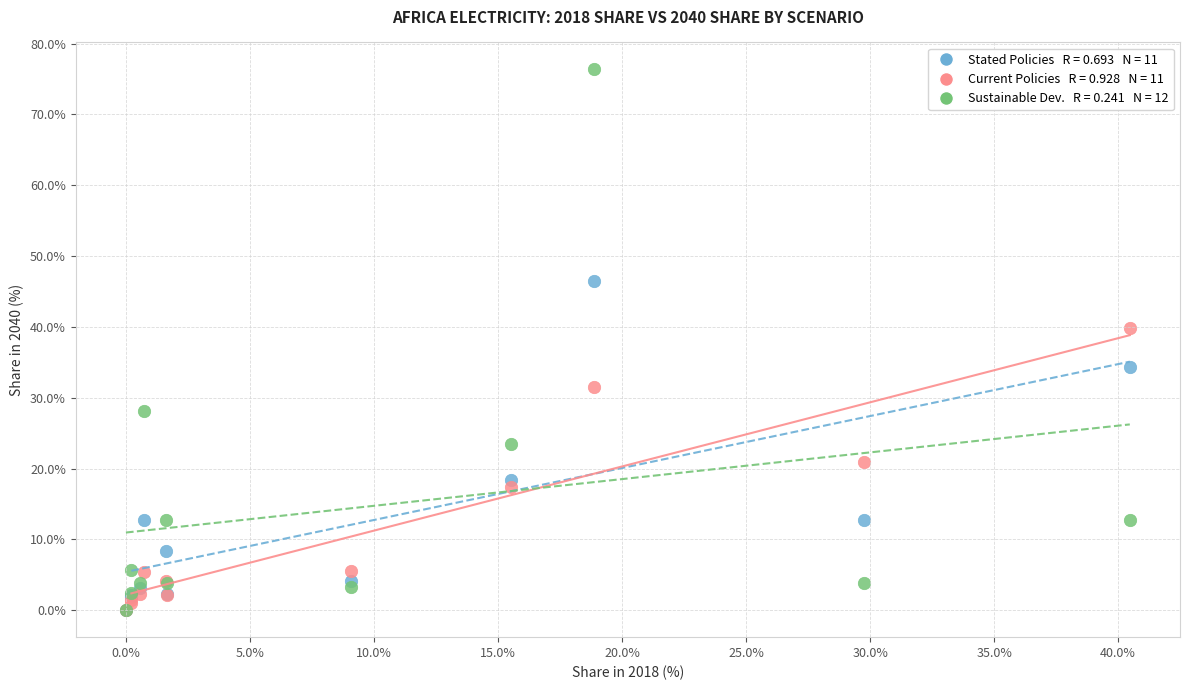

Across all series, what Y value is closest to 38?

39.9